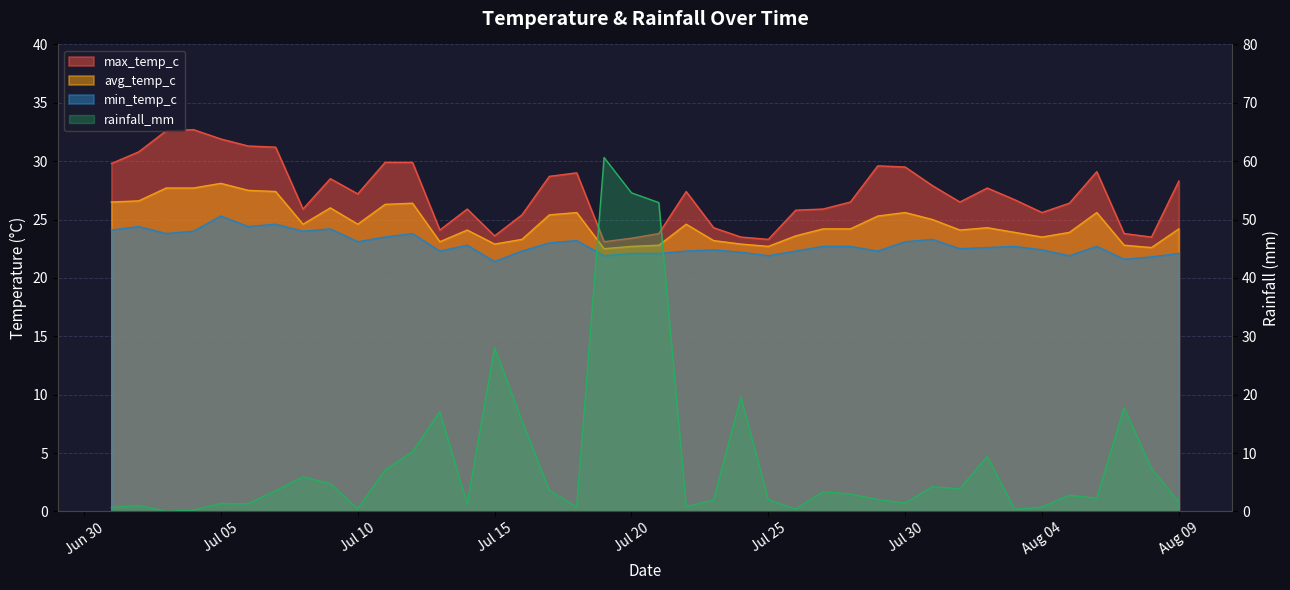

Between 2024-07-13 and 2024-07-28, which series saw the biggest shift?

rainfall_mm